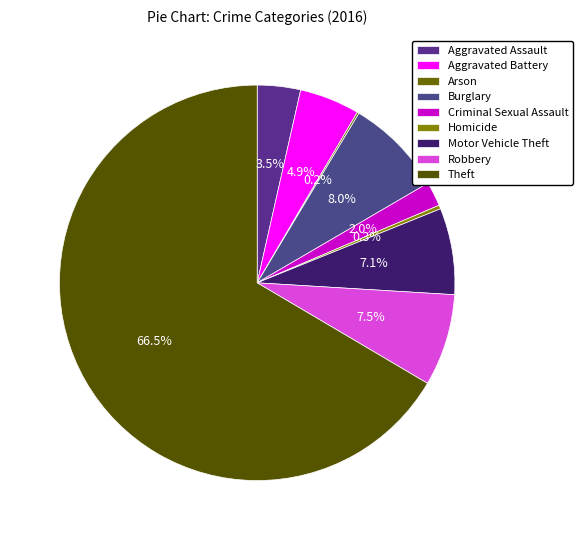

Rank the categories by value from lowest to highest.

Arson, Homicide, Criminal Sexual Assault, Aggravated Assault, Aggravated Battery, Motor Vehicle Theft, Robbery, Burglary, Theft